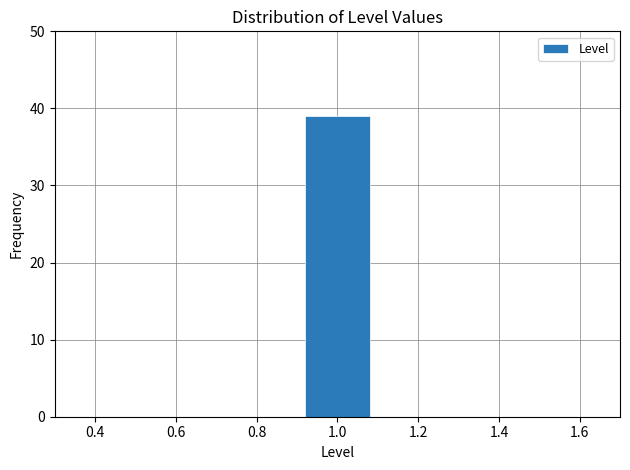

How tall is the bar that spans 0.9 to 1.1 on the x-axis? The values are not printed on the chart, so give them approximately, as read against the axis.

39